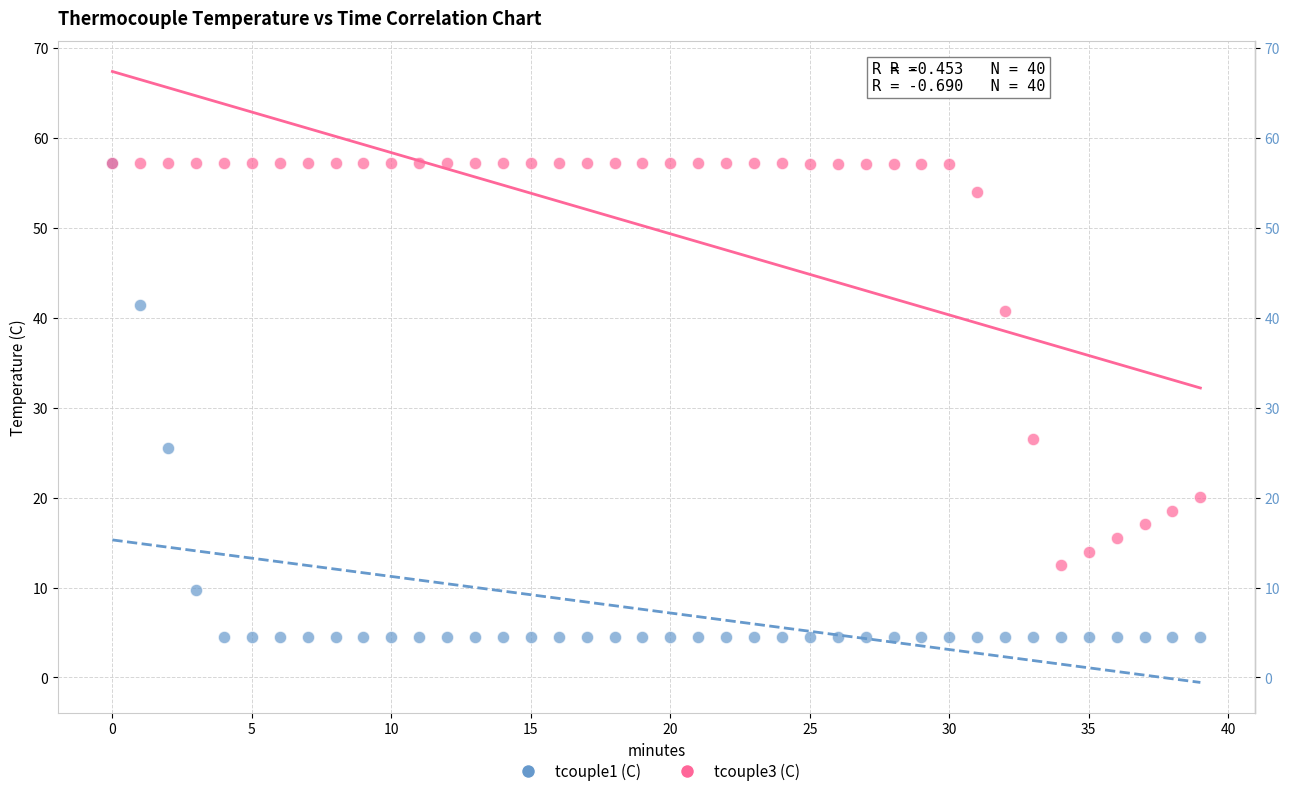

Across all series, what Y value is closest to 30?

26.5